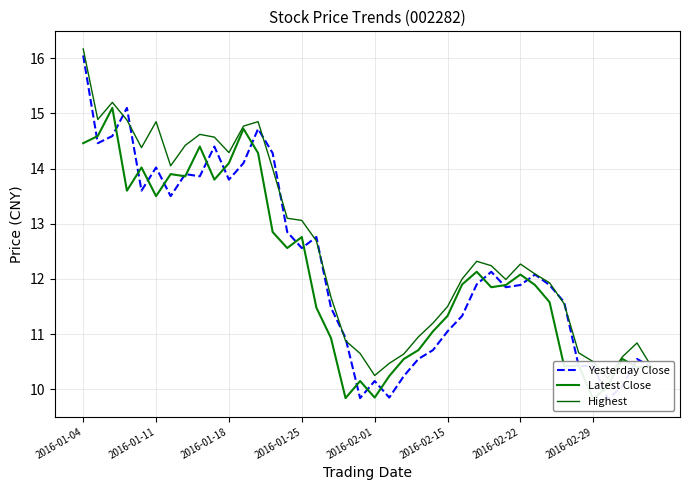

What is the average value of the Yesterday Close series?

12.2